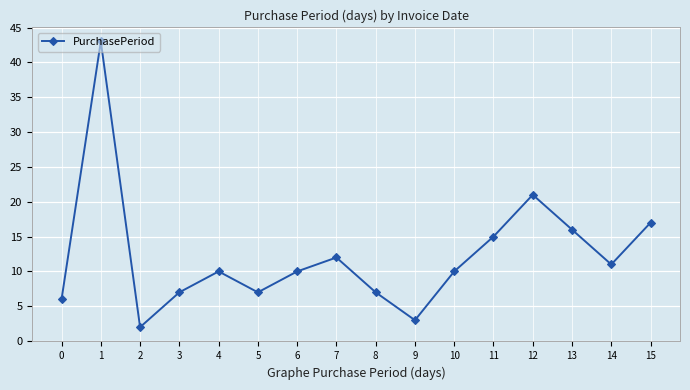

What is the average value?

12